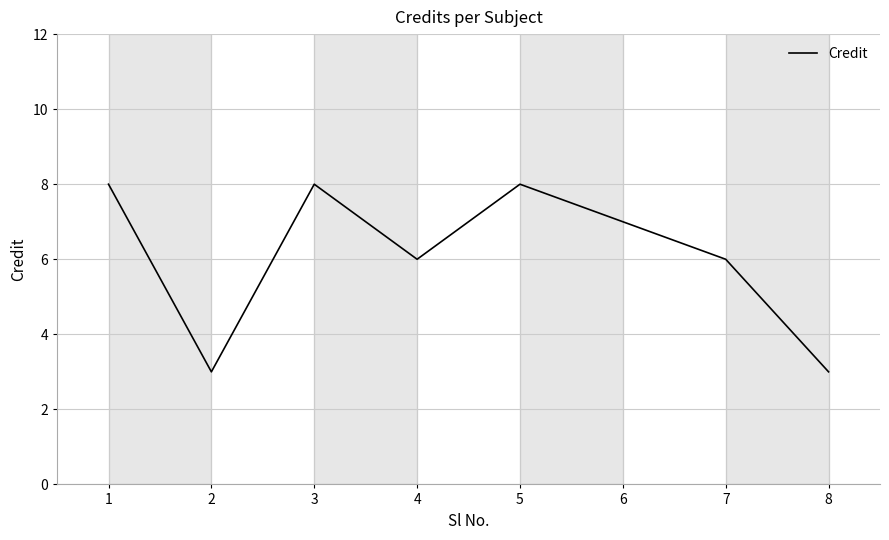

How many distinct data groups are displayed?

1